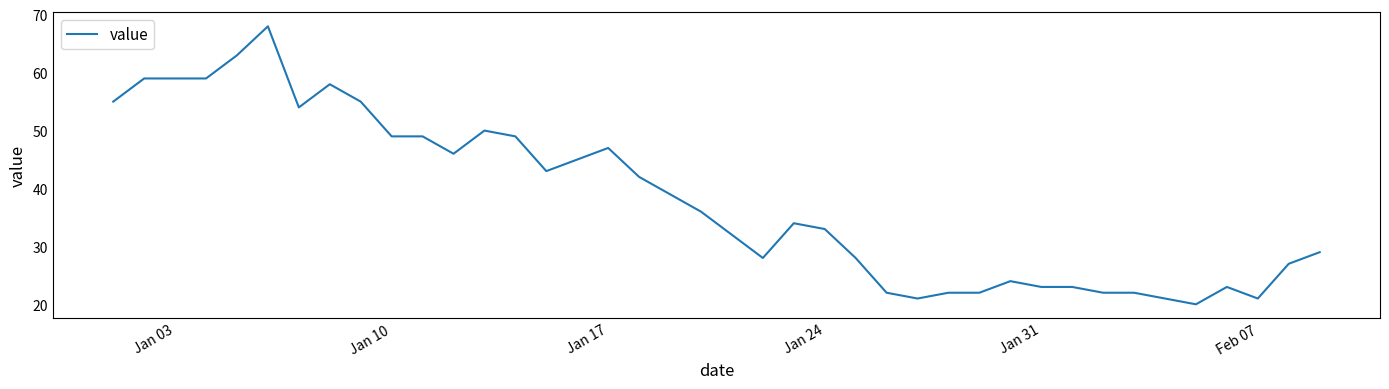

What is the greatest value displayed?

68